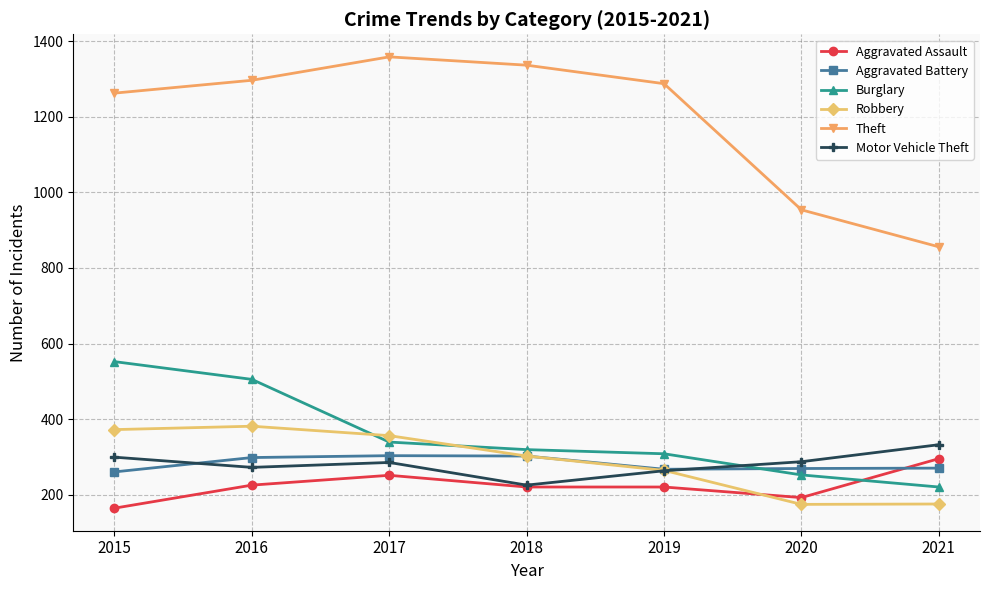

True or false: Robbery and Motor Vehicle Theft cross at least once.

True